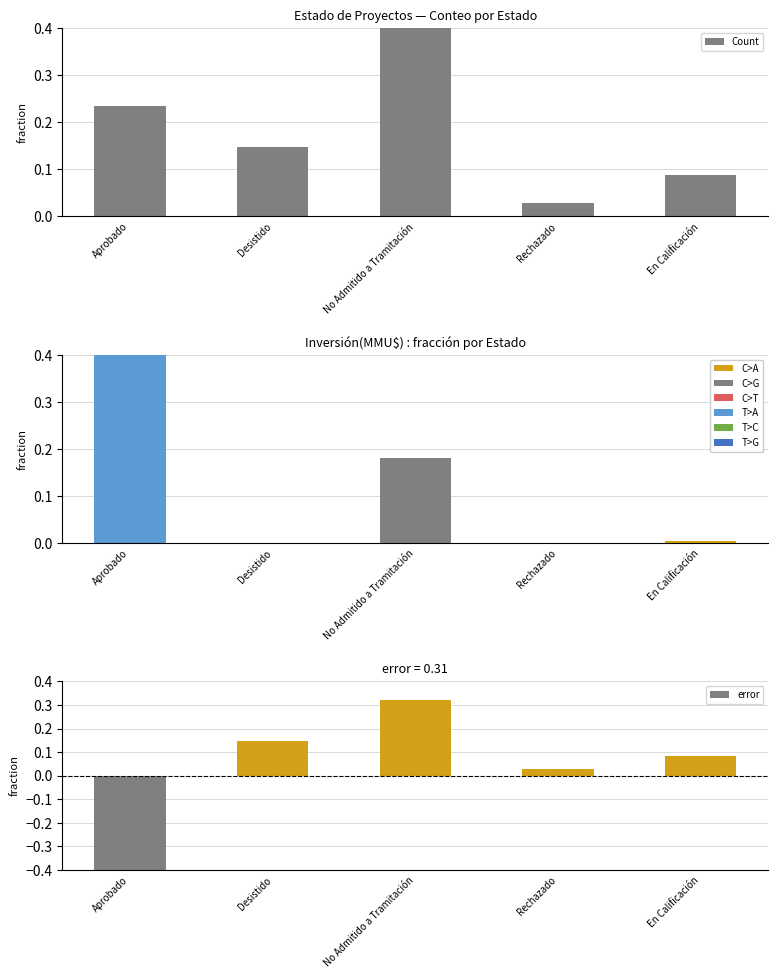

Which series has the largest total across all categories?

Count